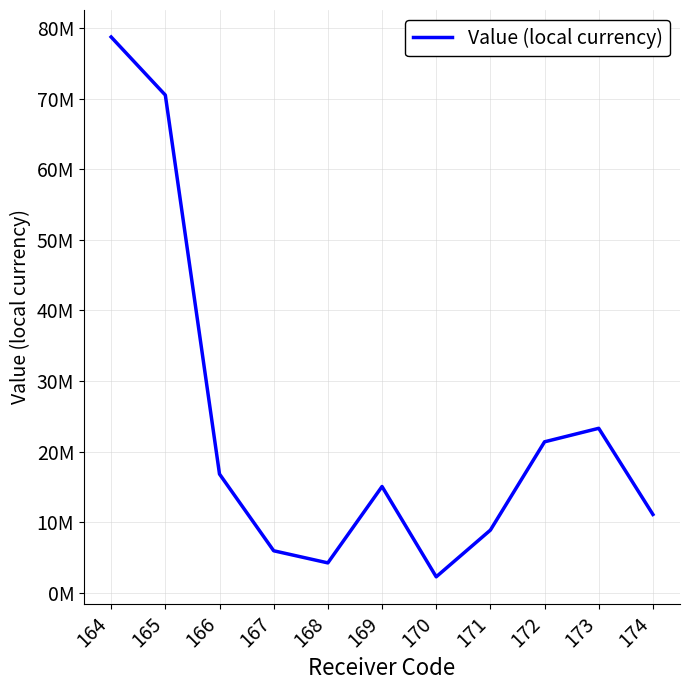

Rank the categories by value from lowest to highest.

170, 168, 167, 171, 174, 169, 166, 172, 173, 165, 164